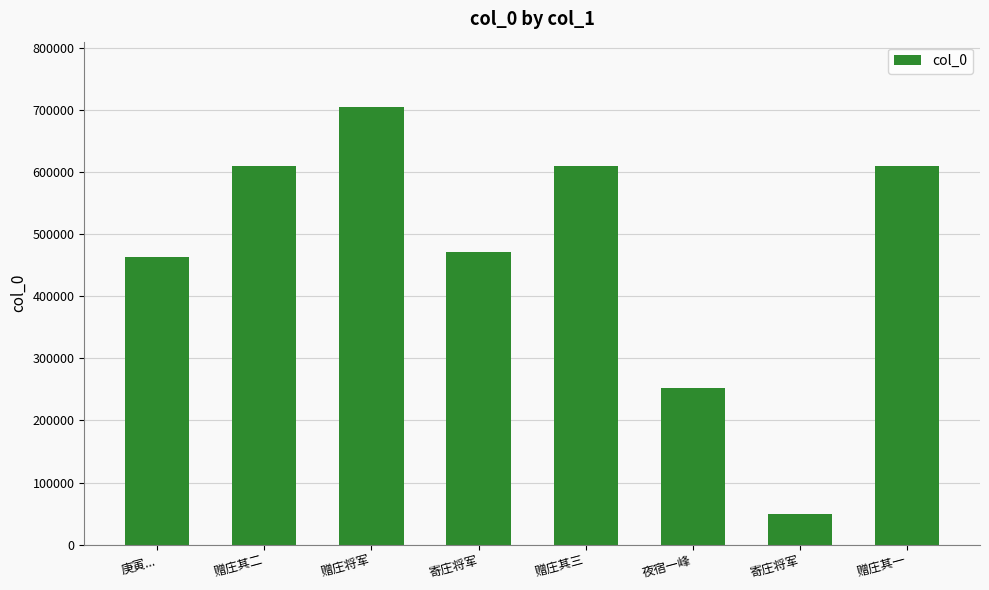

What is the change in value from 庚寅... to 赠庄其一?

+146943